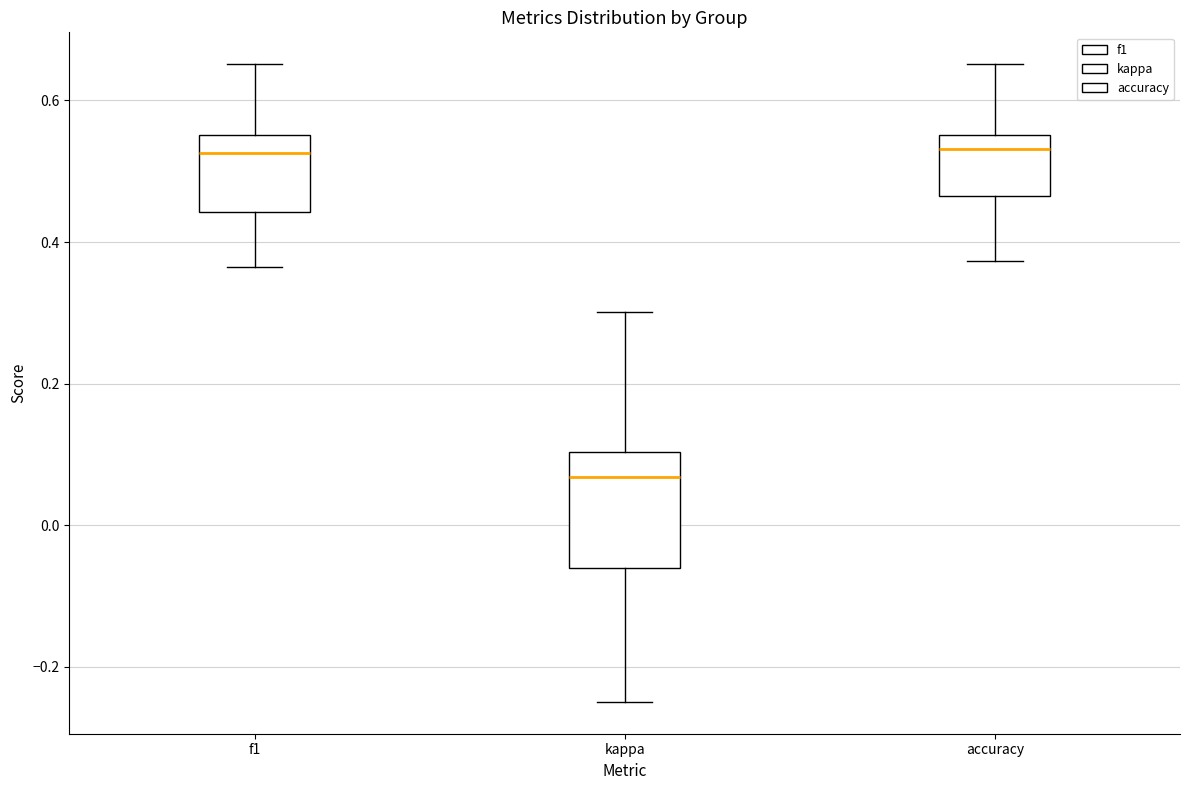

Where is the upper edge of the box for kappa on the y-axis? The values are not printed on the chart, so give them approximately, as read against the axis.

0.10